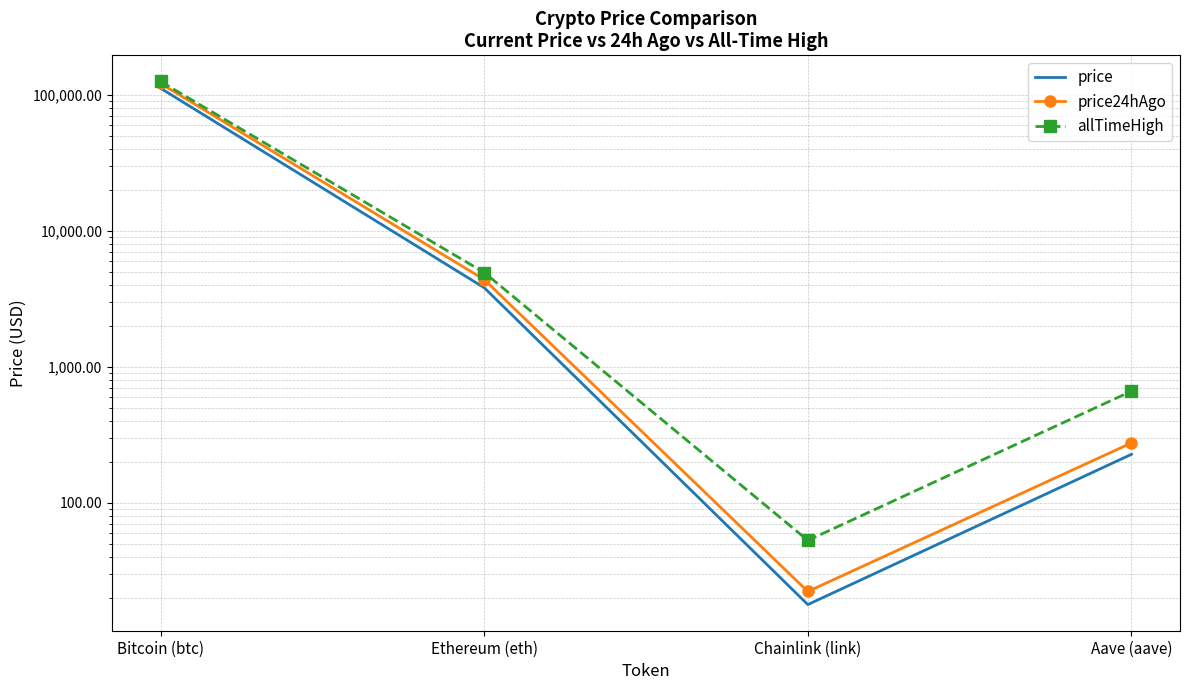

In allTimeHigh, how many points are lower than both neighbors (excluding endpoints)?

1